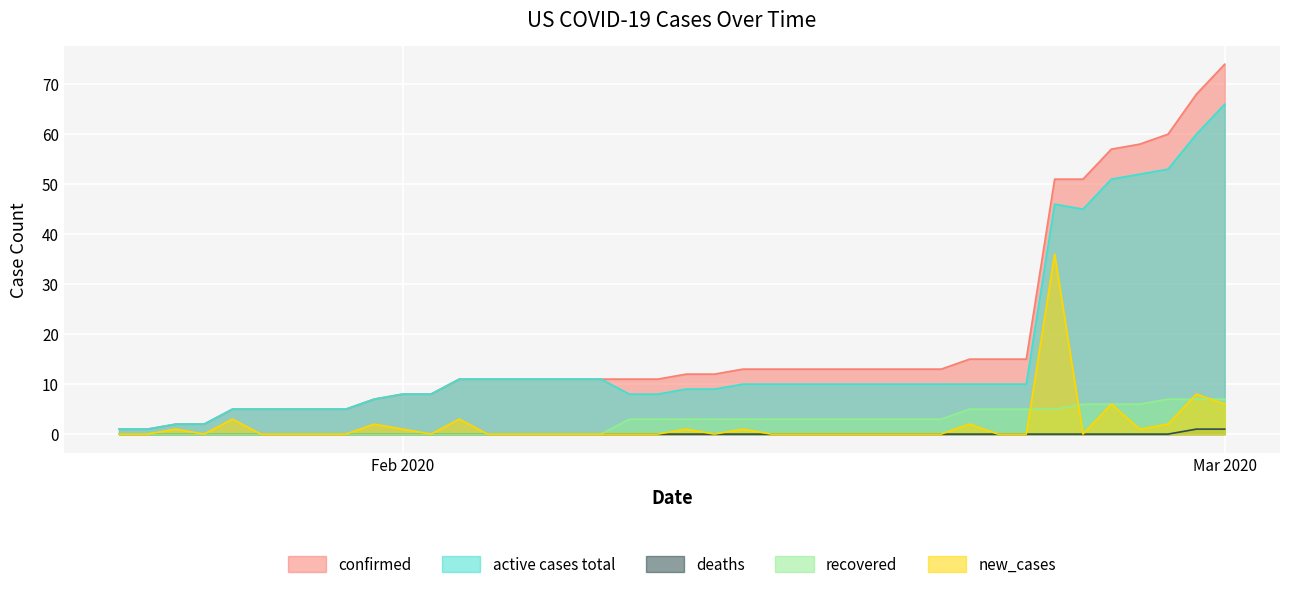

Reading left to right, transcribe all the data shown in this chart.

confirmed: 1	1	2	2	5	5	5	5	5	7	8	8	11	11	11	11	11	11	11	11	12	12	13	13	13	13	13	13	13	13	15	15	15	51	51	57	58	60	68	74
active cases total: 1	1	2	2	5	5	5	5	5	7	8	8	11	11	11	11	11	11	8	8	9	9	10	10	10	10	10	10	10	10	10	10	10	46	45	51	52	53	60	66
deaths: 0	0	0	0	0	0	0	0	0	0	0	0	0	0	0	0	0	0	0	0	0	0	0	0	0	0	0	0	0	0	0	0	0	0	0	0	0	0	1	1
recovered: 0	0	0	0	0	0	0	0	0	0	0	0	0	0	0	0	0	0	3	3	3	3	3	3	3	3	3	3	3	3	5	5	5	5	6	6	6	7	7	7
new_cases: 0	0	1	0	3	0	0	0	0	2	1	0	3	0	0	0	0	0	0	0	1	0	1	0	0	0	0	0	0	0	2	0	0	36	0	6	1	2	8	6